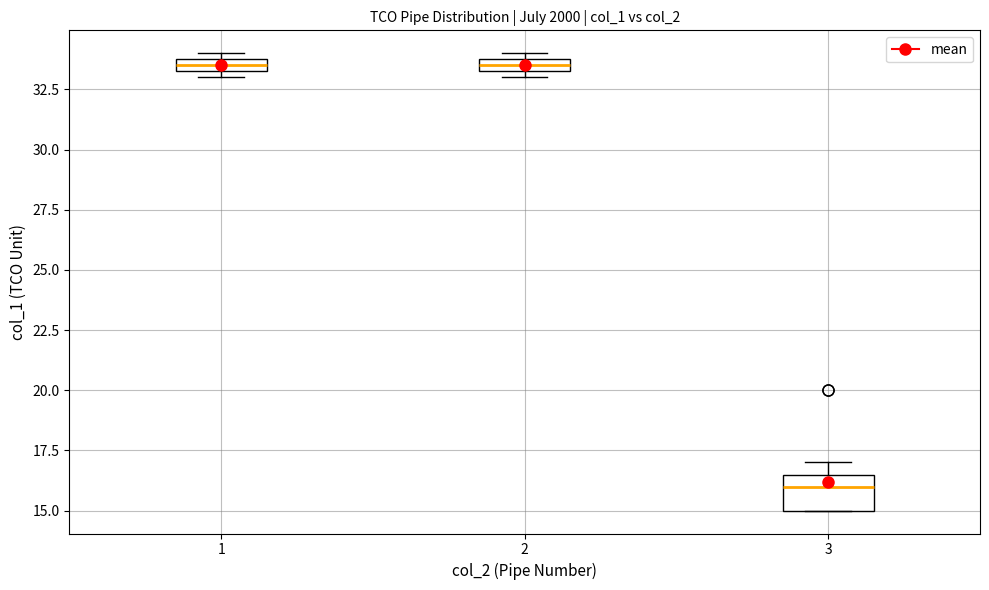

Which box's median line is the lowest?

3